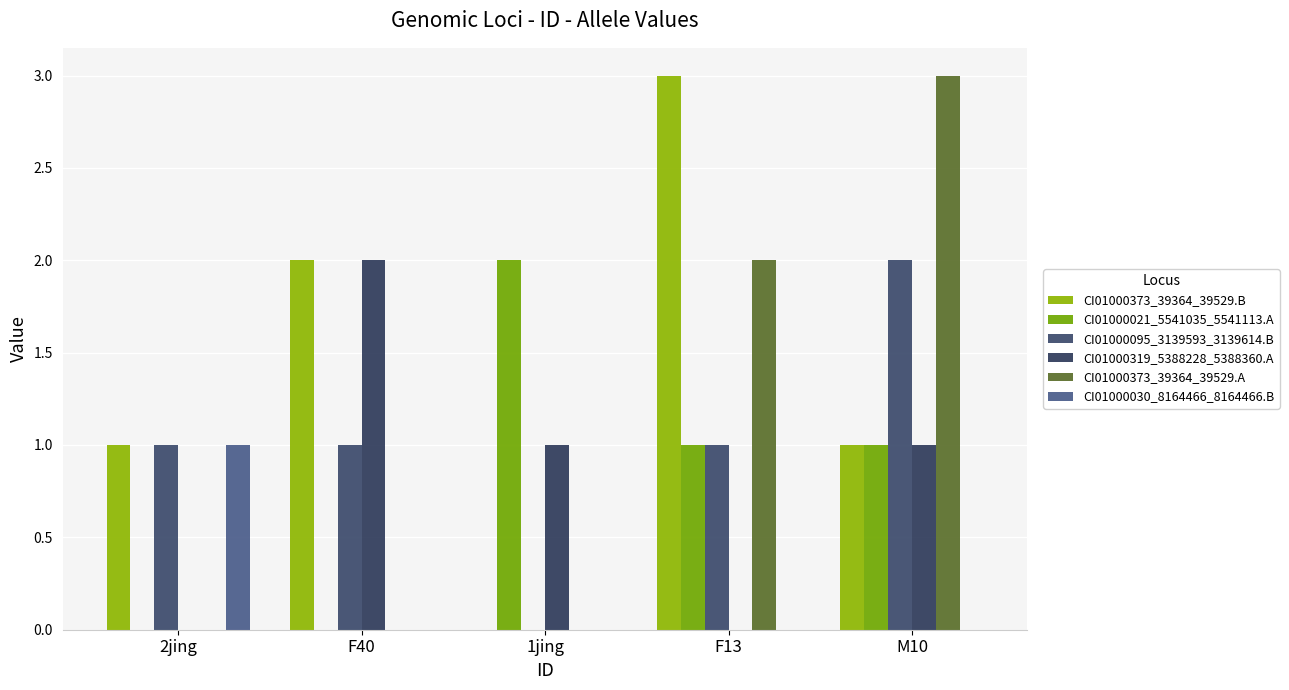

Rank the categories by CI01000373_39364_39529.A value from highest to lowest.

M10, F13, 2jing, F40, 1jing